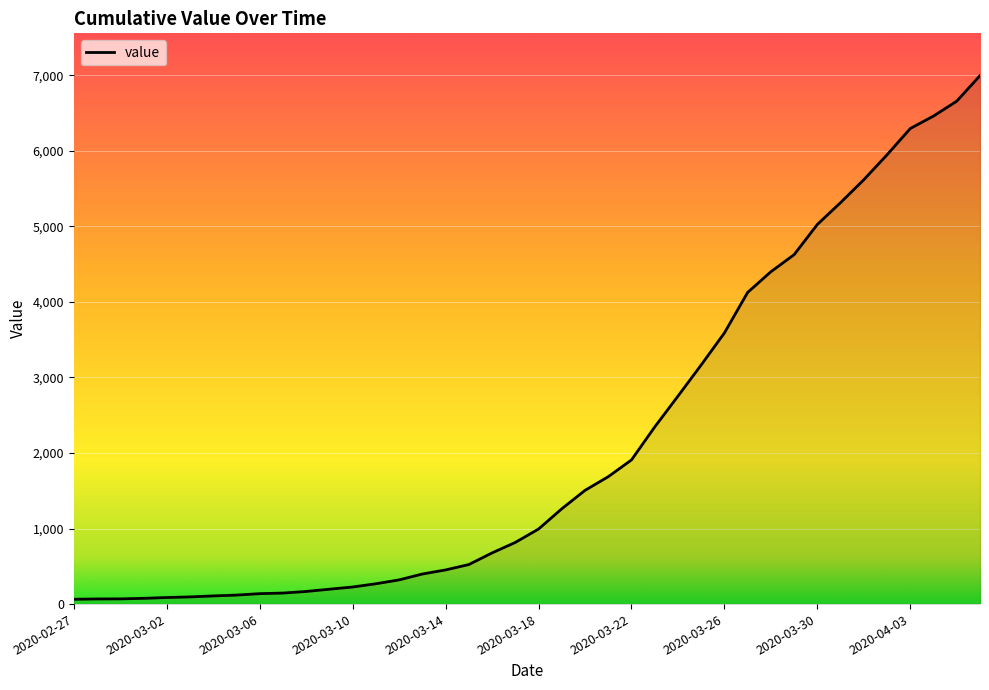

What is the maximum value shown in the chart?

6995